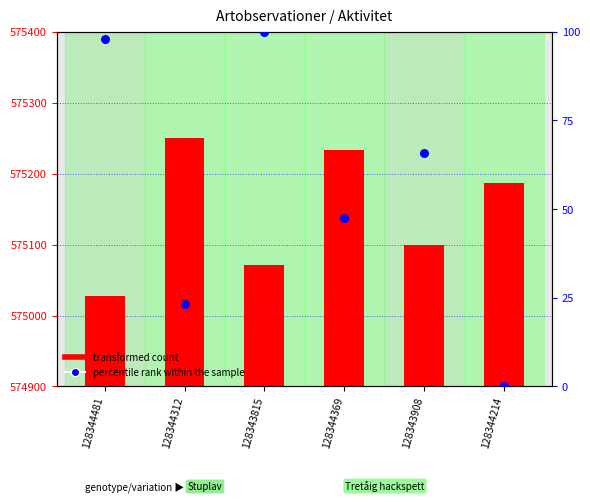

At how many categories does at least one series exceed 347244?

6